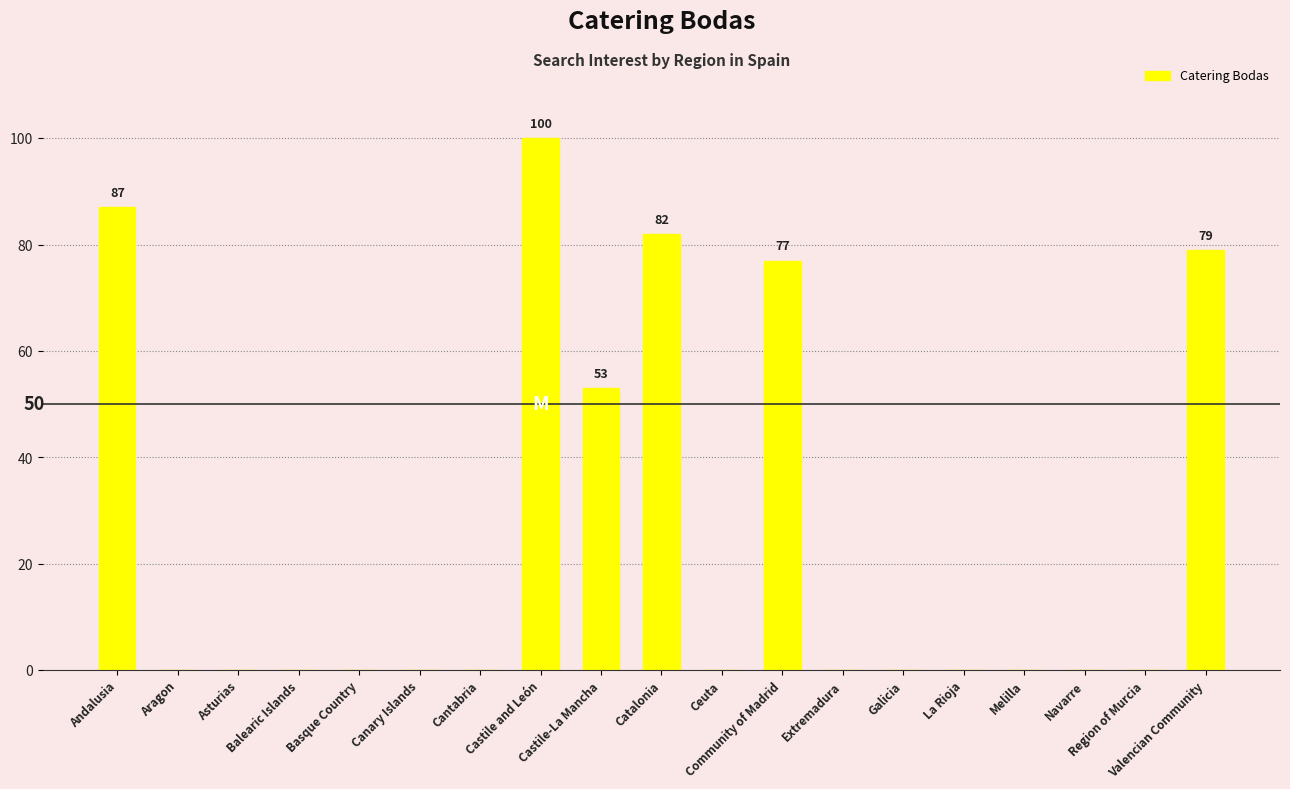

Reading right to left, list all the values displayed in this chart.

79	0	0	0	0	0	0	77	0	82	53	100	0	0	0	0	0	0	87